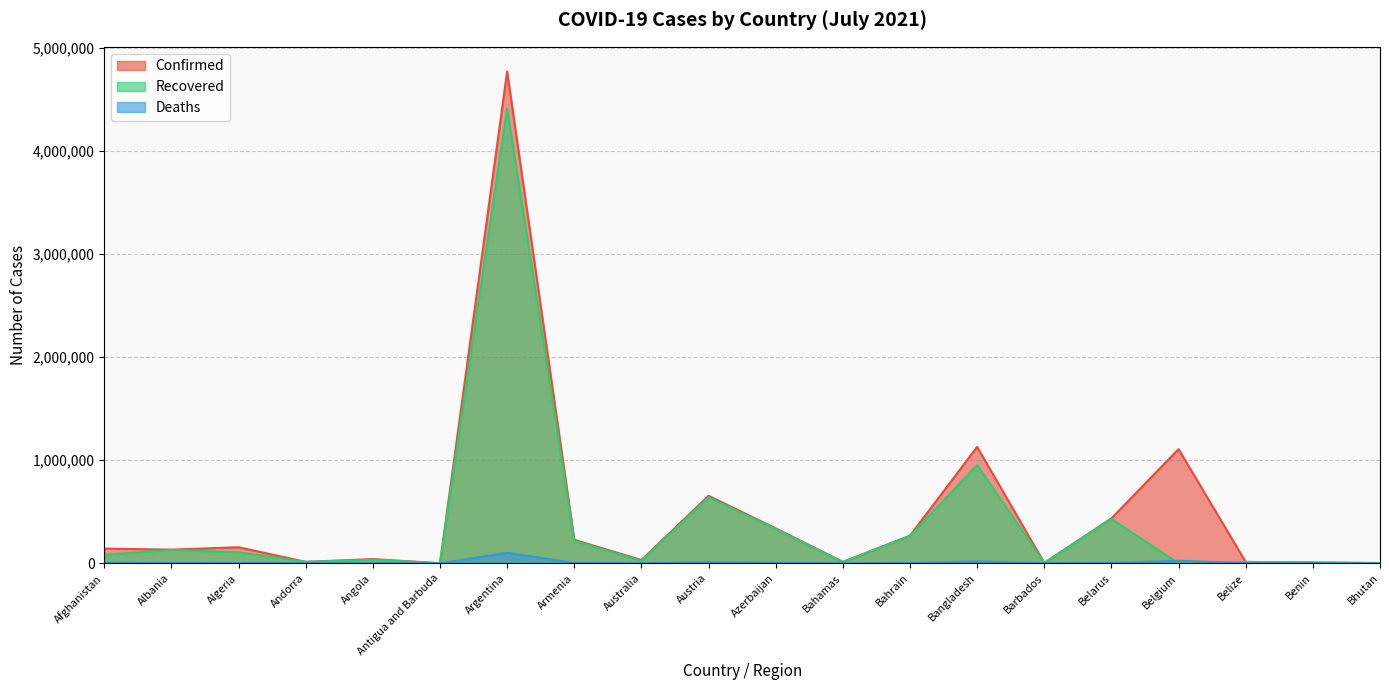

The value of Deaths at Belgium is 14098. True or false?

False